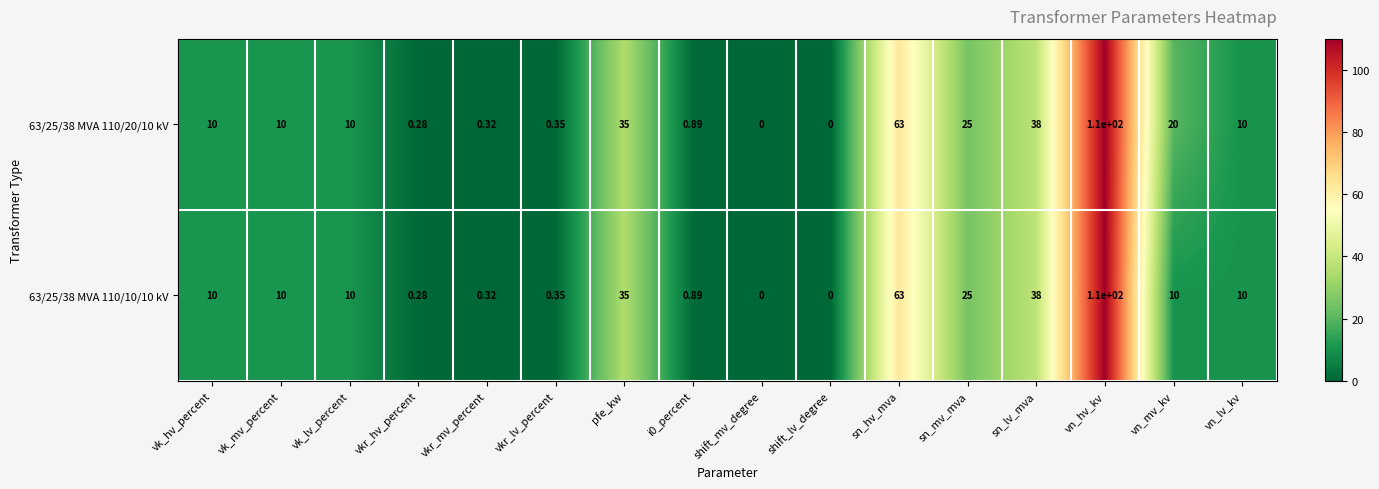

Where is 63/25/38 MVA 110/10/10 kV nearest to the value 55?

sn_hv_mva